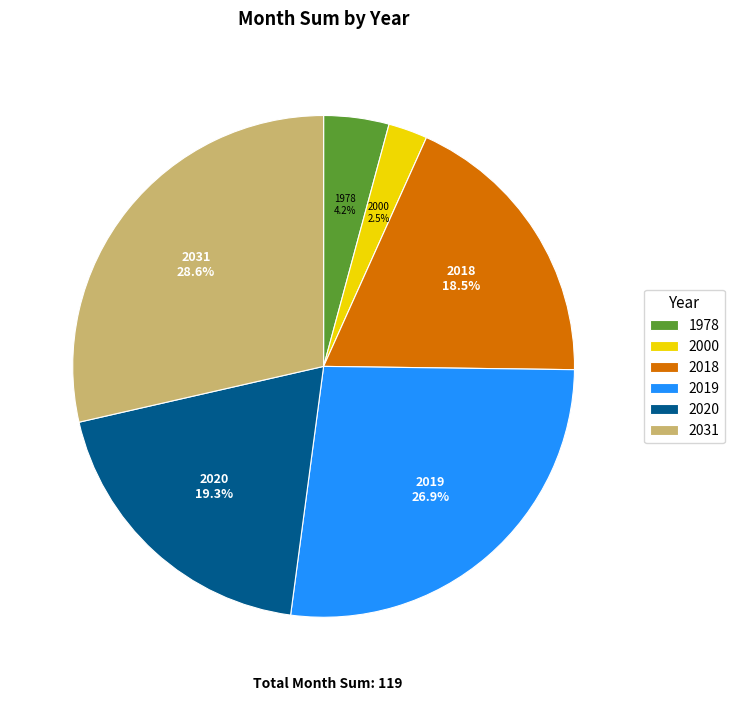

Is 2031 the majority of the pie?

No